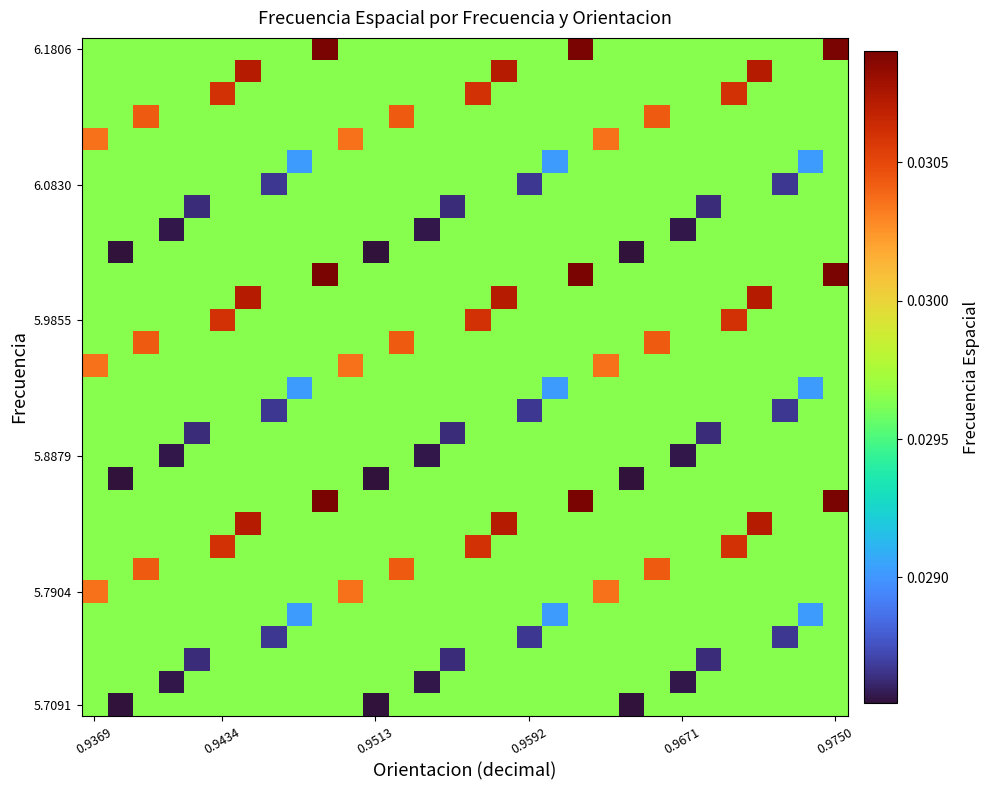

Count the number of categories in the chart.

30